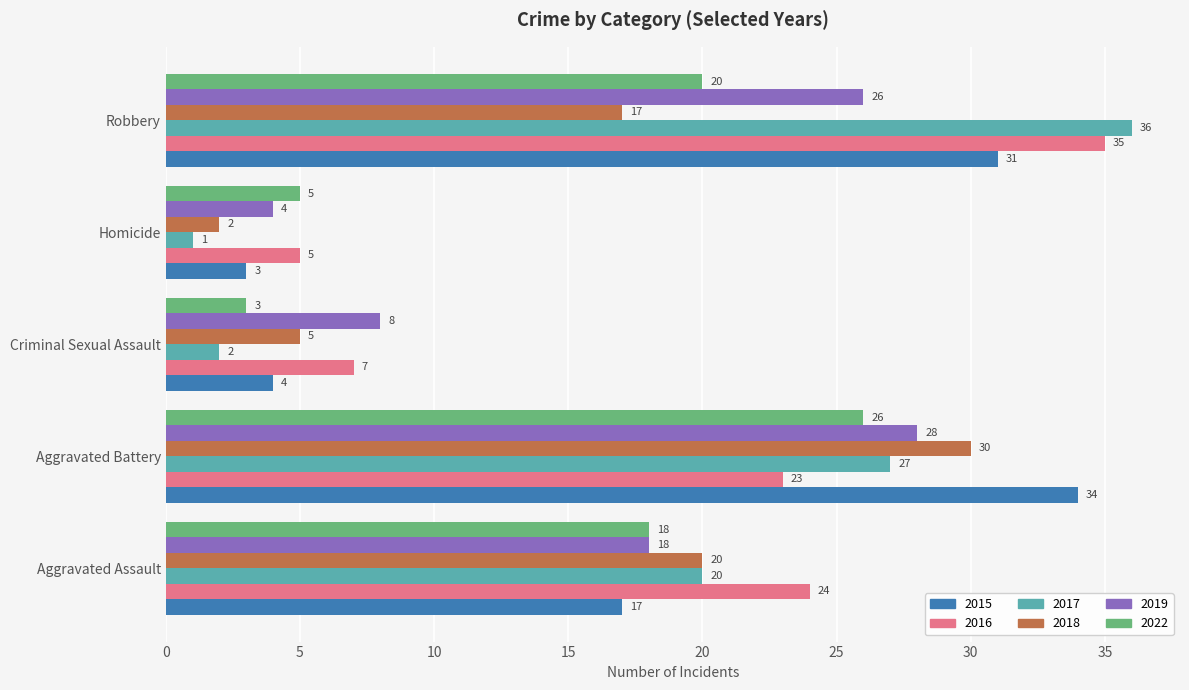

How many 2018 values are between 5 and 20?

3